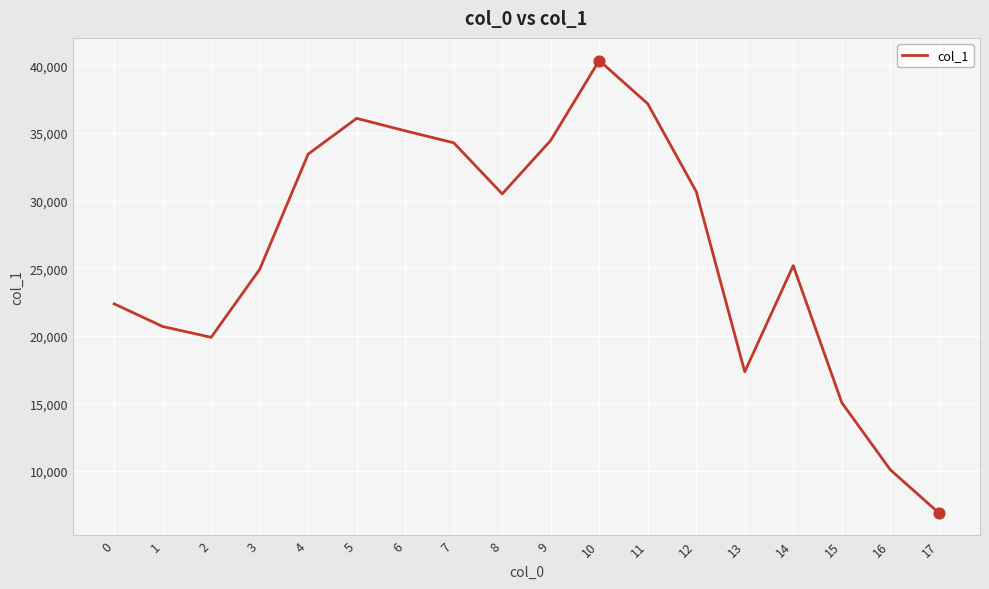

Which has a higher value, 4 or 11?

11